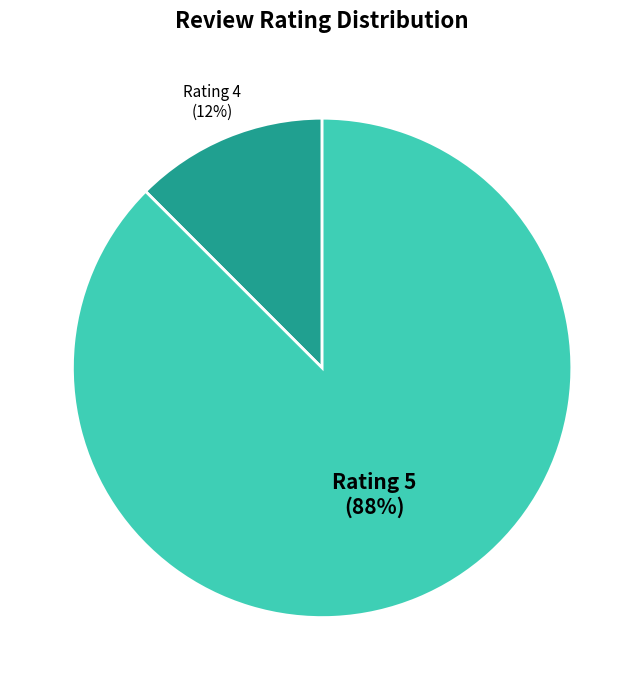

To the nearest percent, what is the combined percentage of Rating 4 and Rating 5?

100%